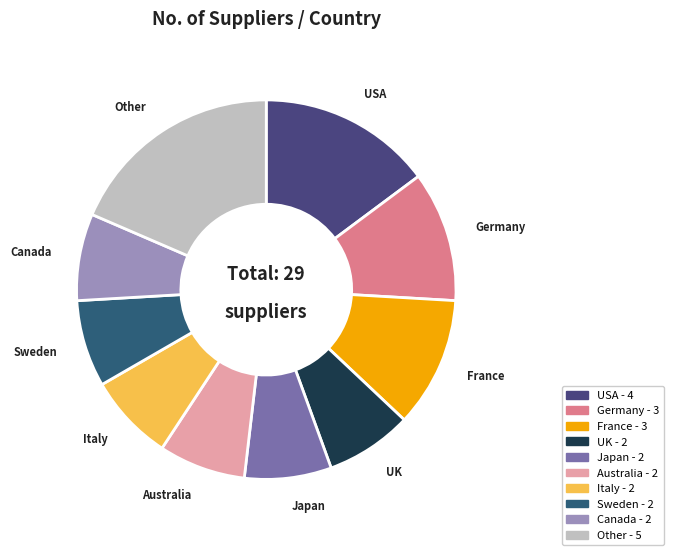

Count the number of slices in the pie.

10